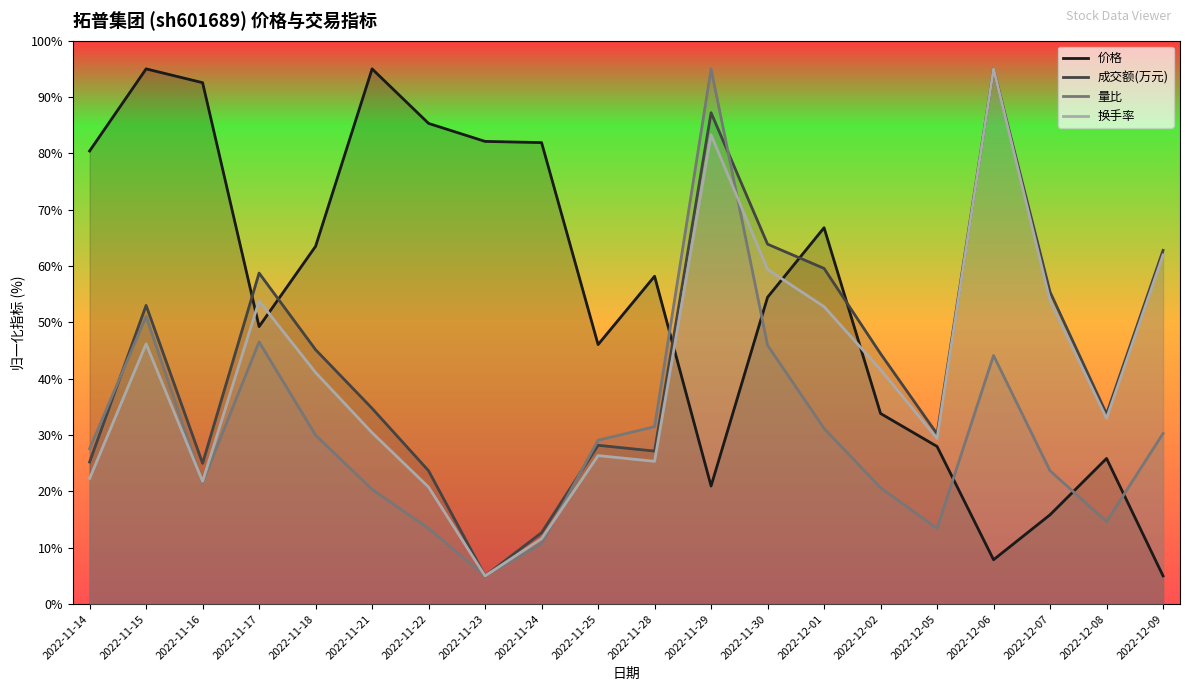

The value of 量比 at 2022-11-24 is 18.5. True or false?

False